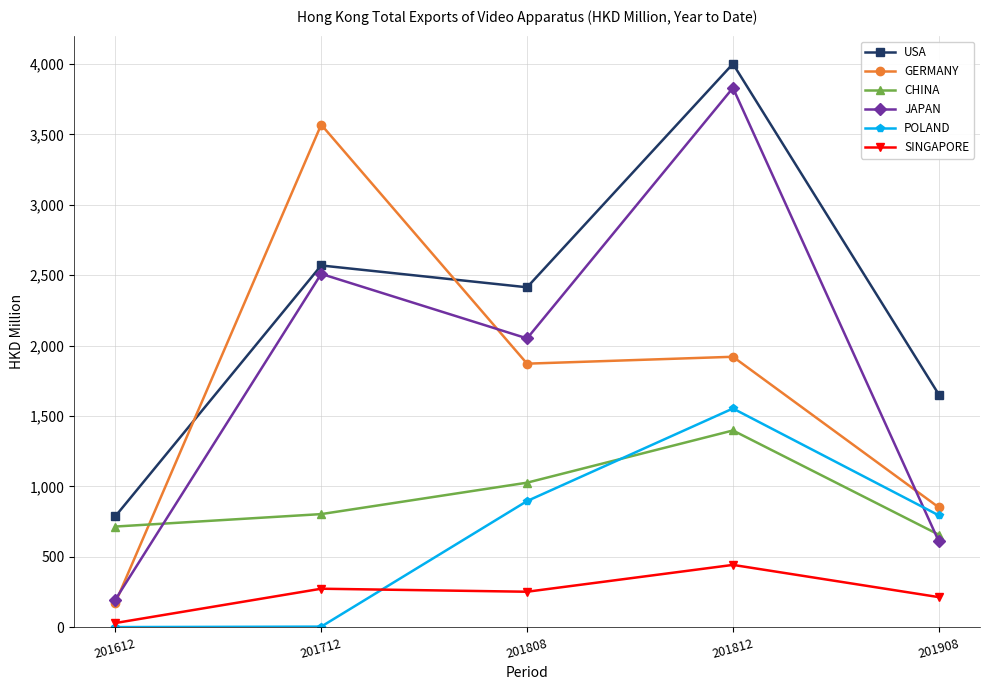

What is the sum of all POLAND values?

3251.7